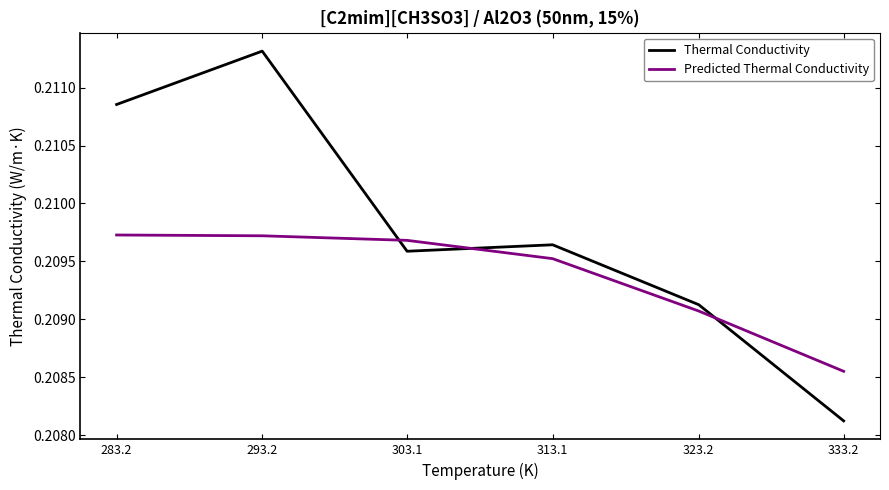

At which label does Thermal Conductivity reach its minimum?

333.2